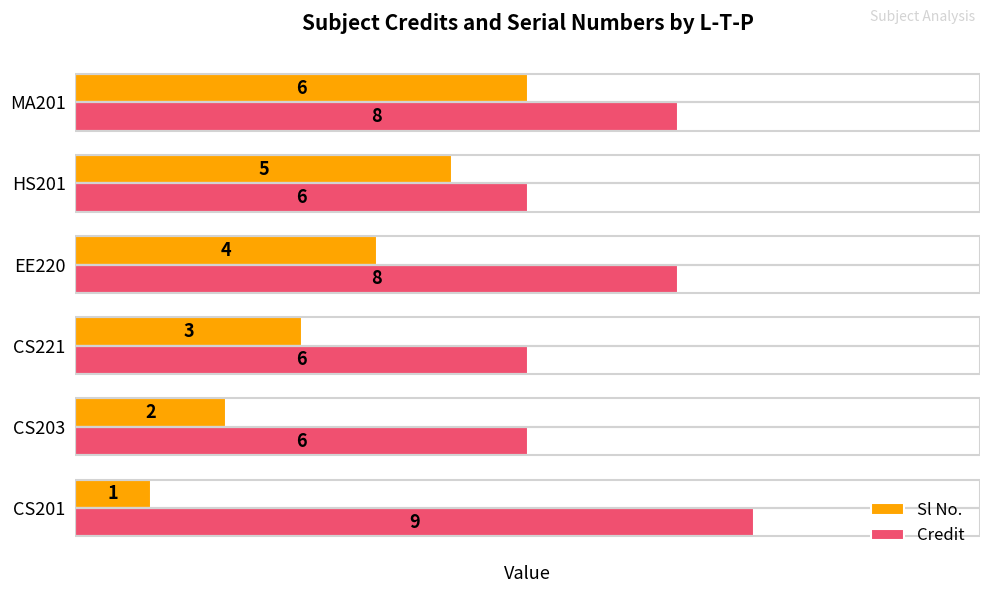

Which series has the largest range (max minus min)?

Sl No.